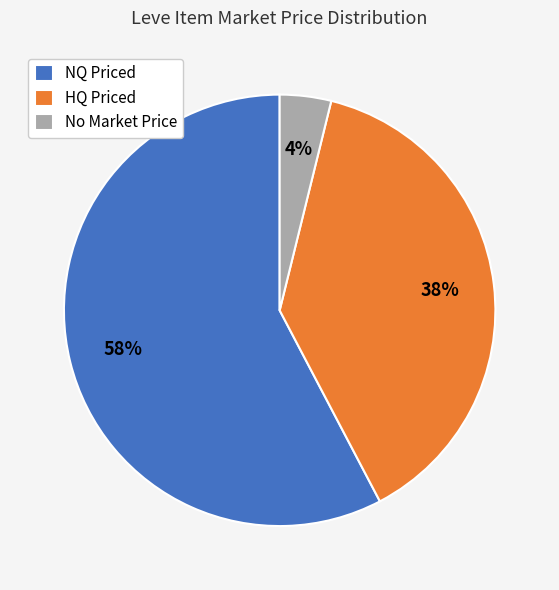

Rank the categories by value from lowest to highest.

No Market Price, HQ Priced, NQ Priced